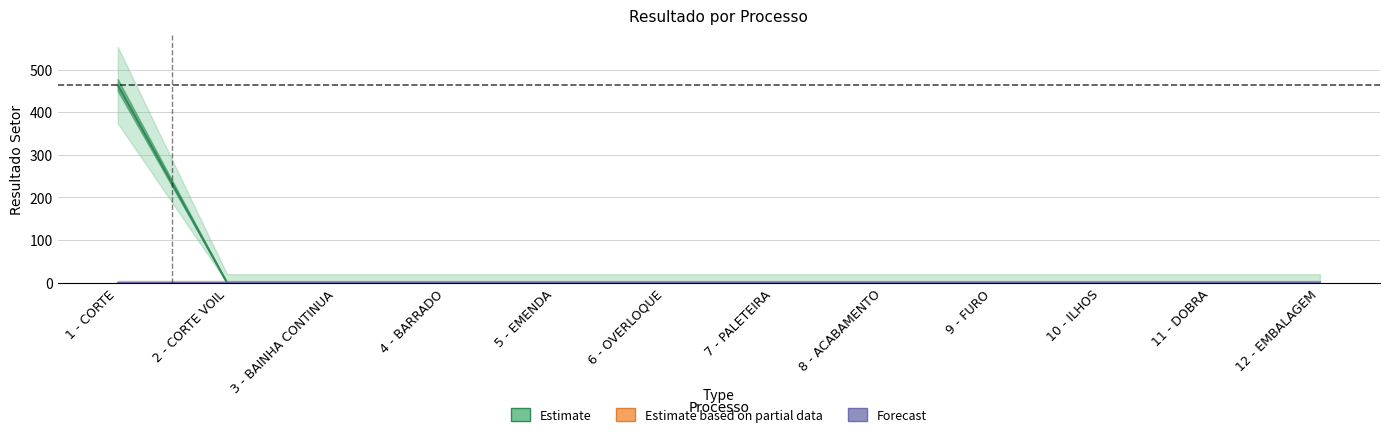

Does the chart display data point markers on the line(s)?

No